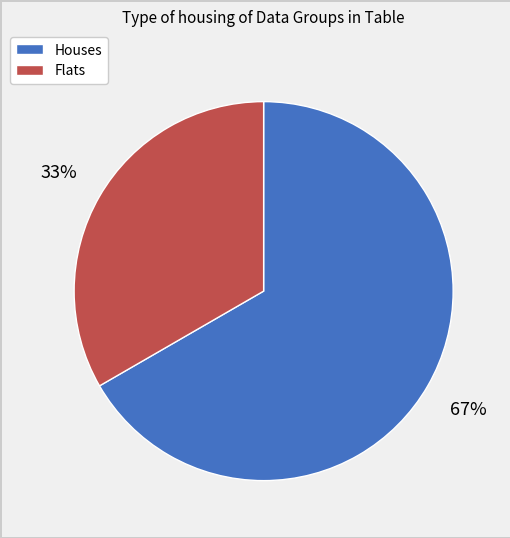

Does any single category account for the majority?

Yes